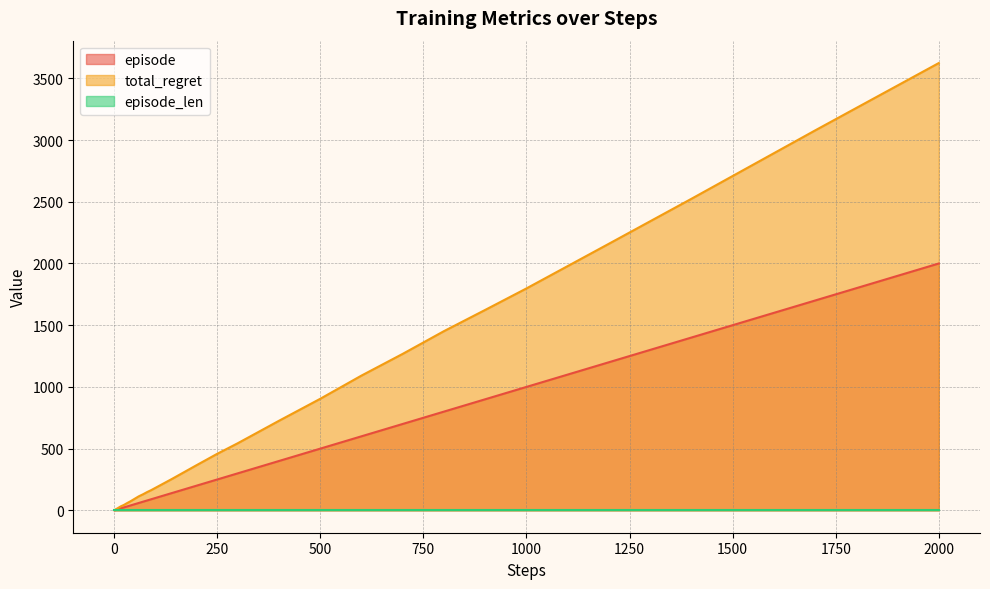

At which category is the sum across all series the highest?

2000